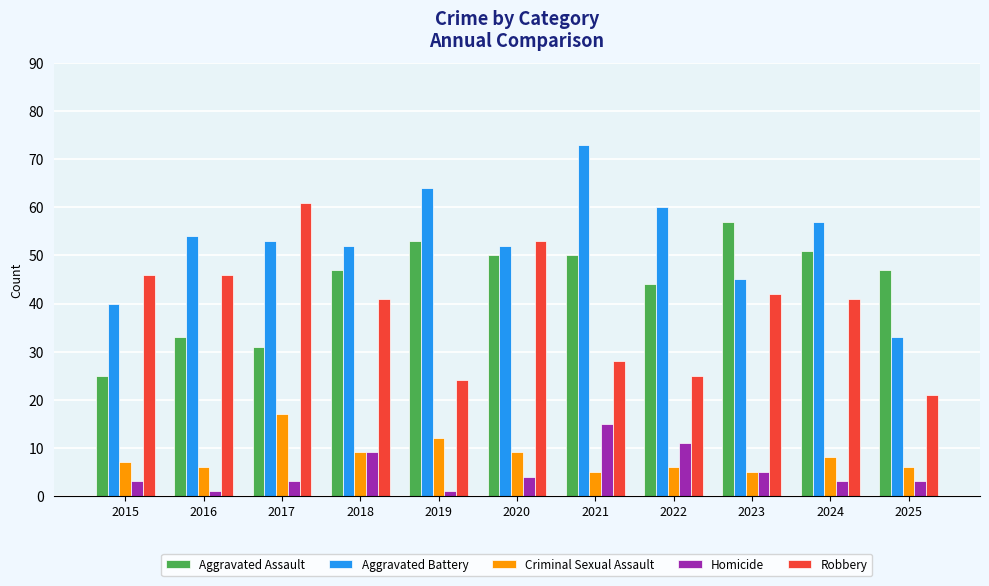

What is the maximum value for Robbery?

61